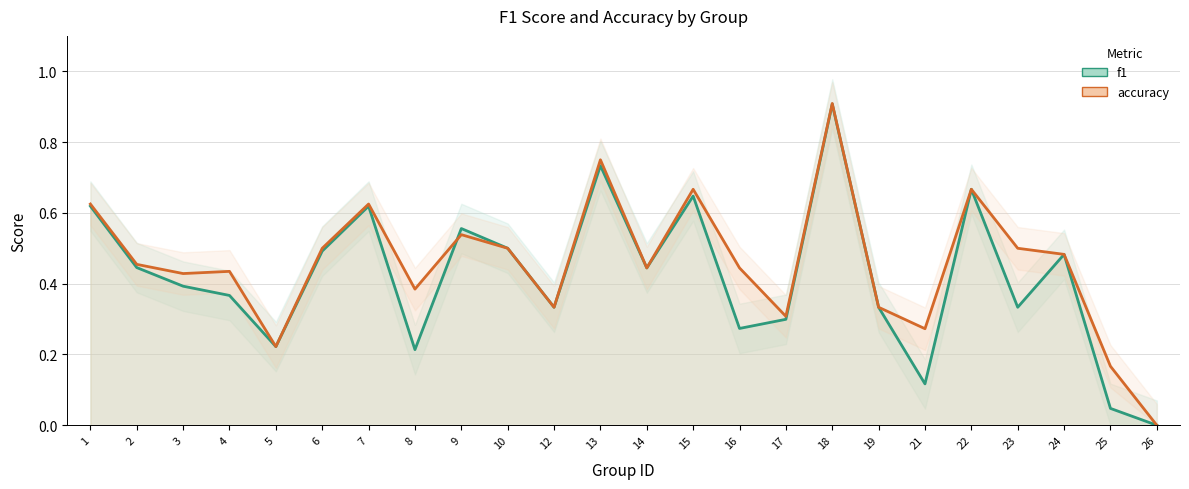

Count the accuracy values in the range 0 to 1.

24